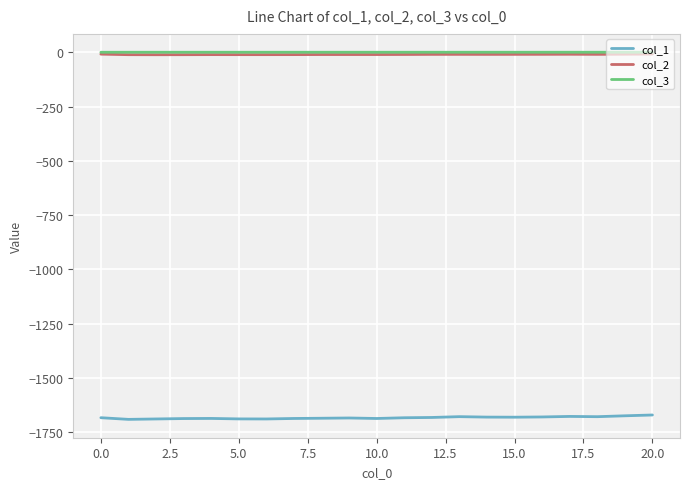

True or false: col_3 and col_1 intersect in this chart.

False